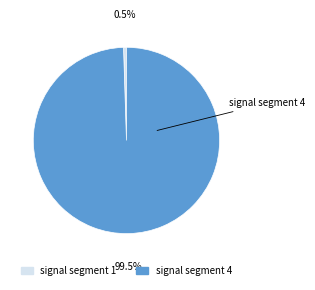

Is there a majority slice in this chart?

Yes